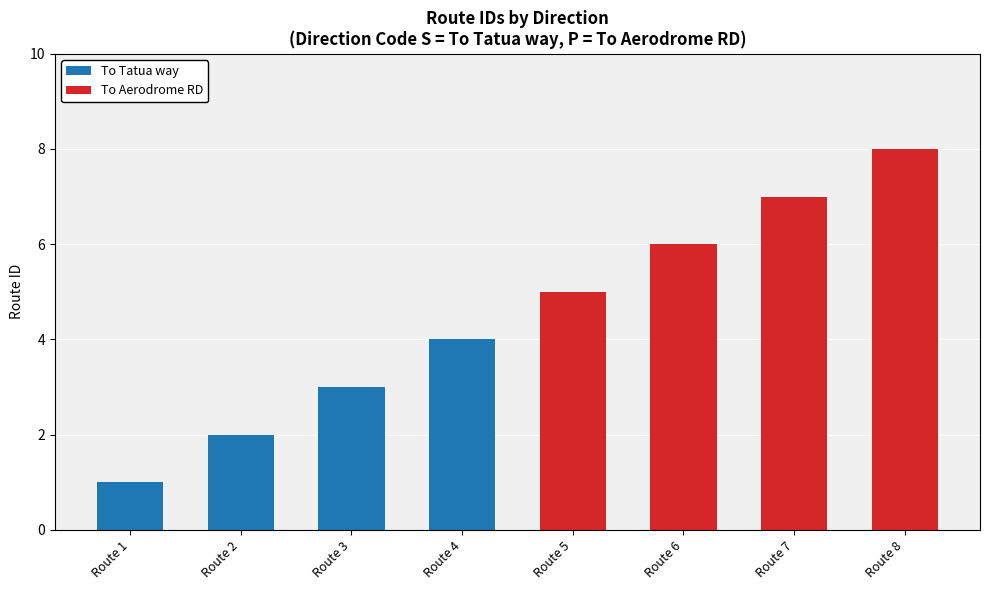

At which category is the sum across all series the highest?

Route 8